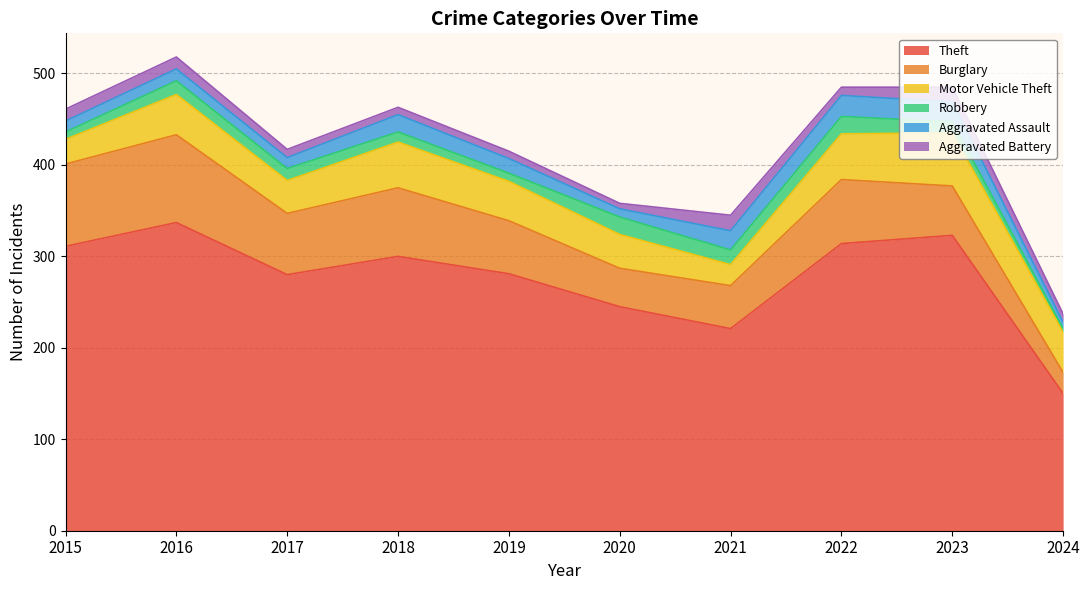

Read the Aggravated Battery value at 2019, to the nearest 10.

10